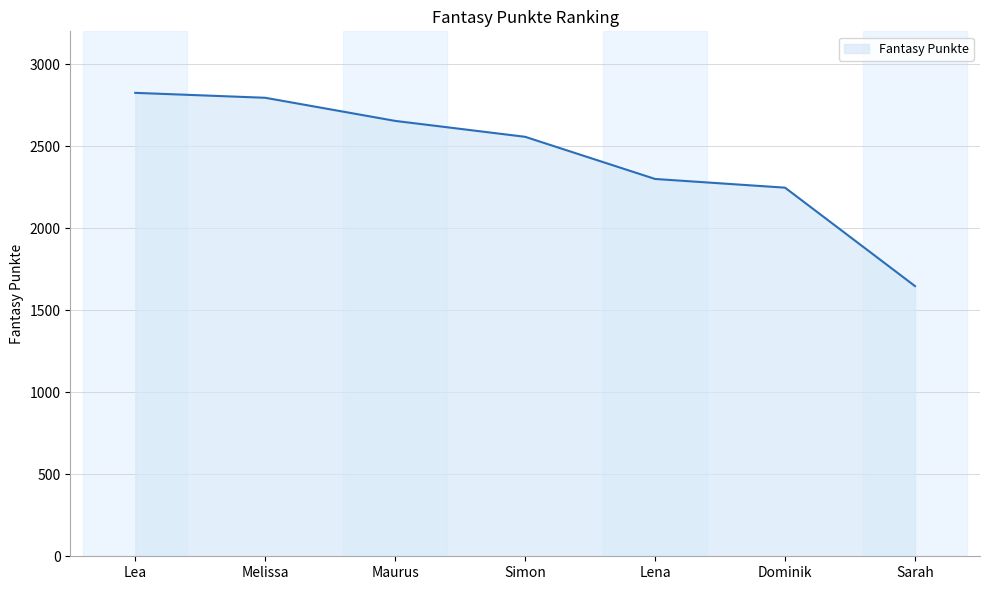

What is the average value?

2432